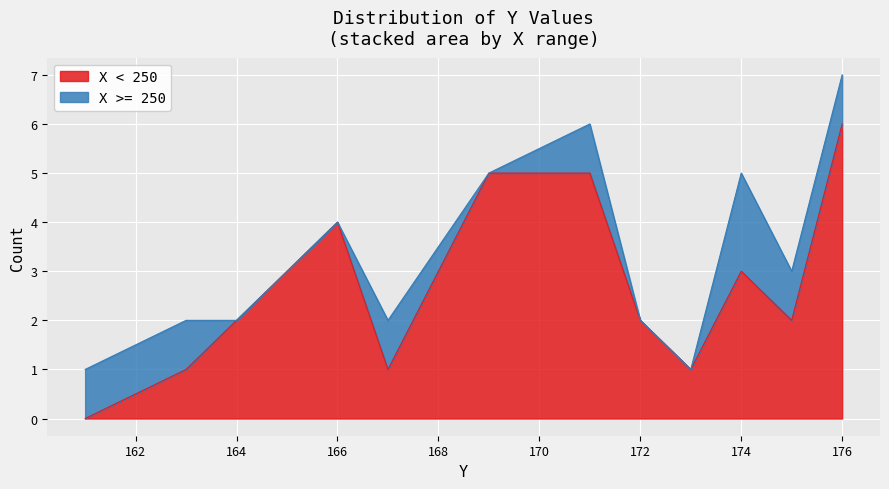

At which label is the value closest to 166?

166